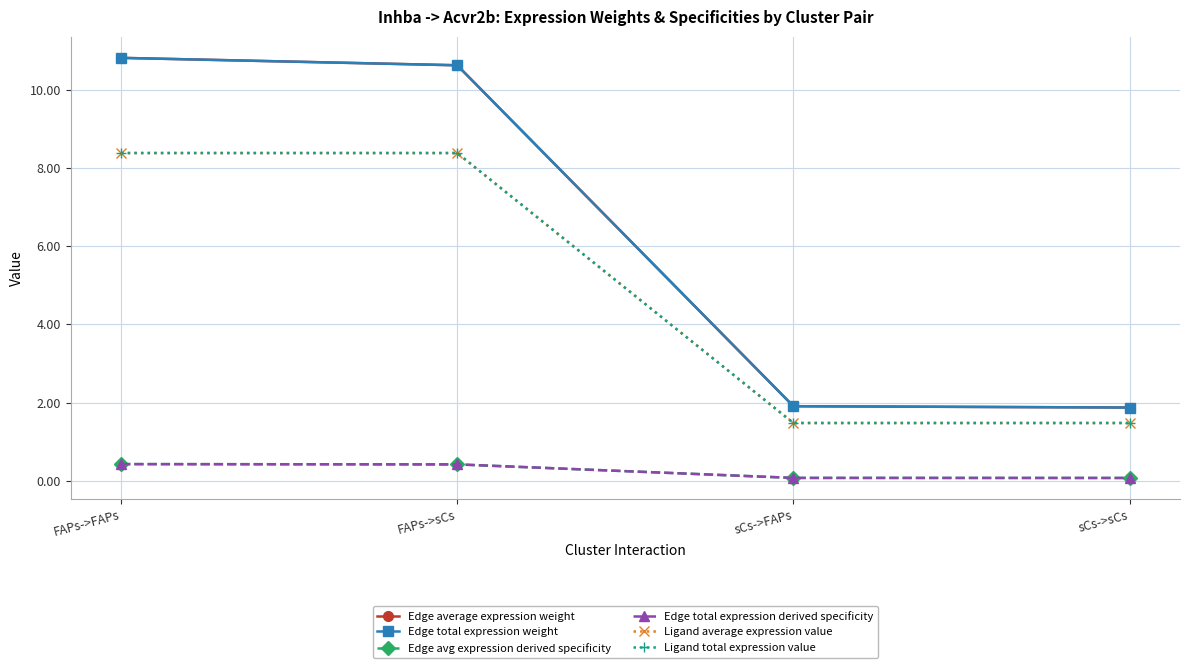

Does the chart have visible grid lines?

Yes